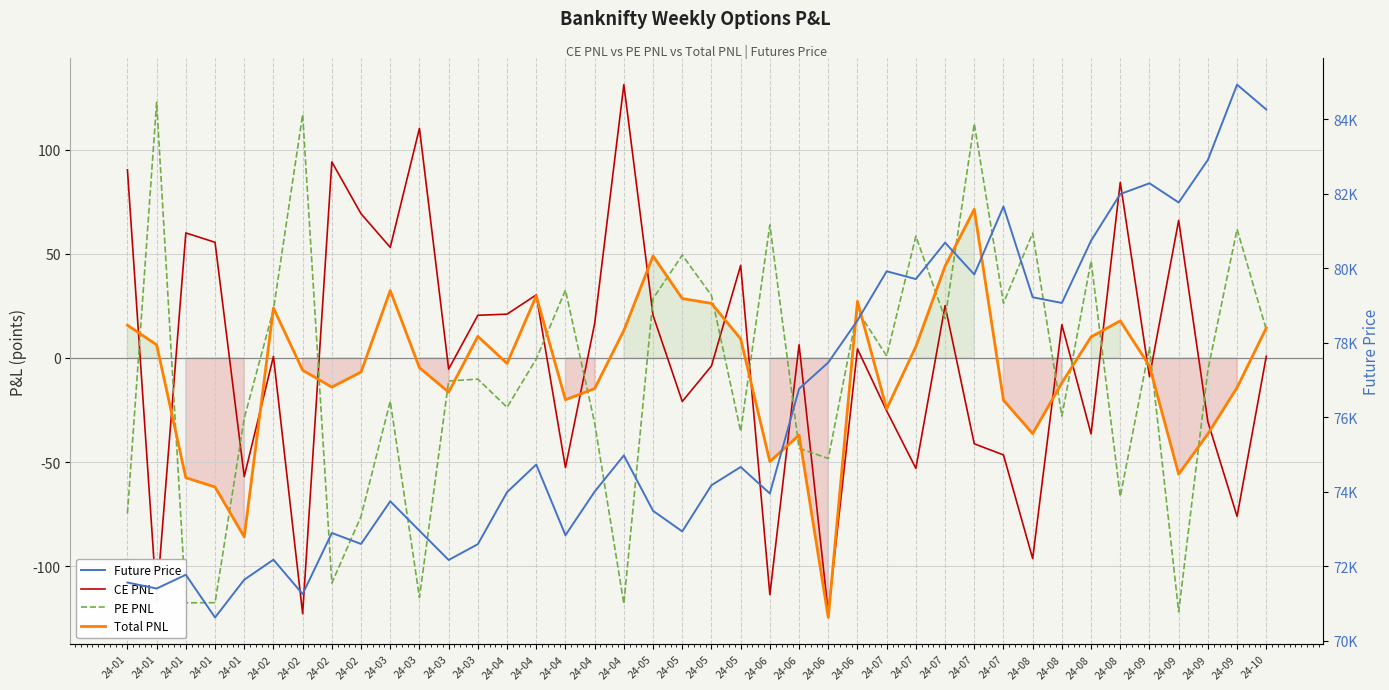

What is the value of the Total PNL point at the 26th from the left?

-49.8